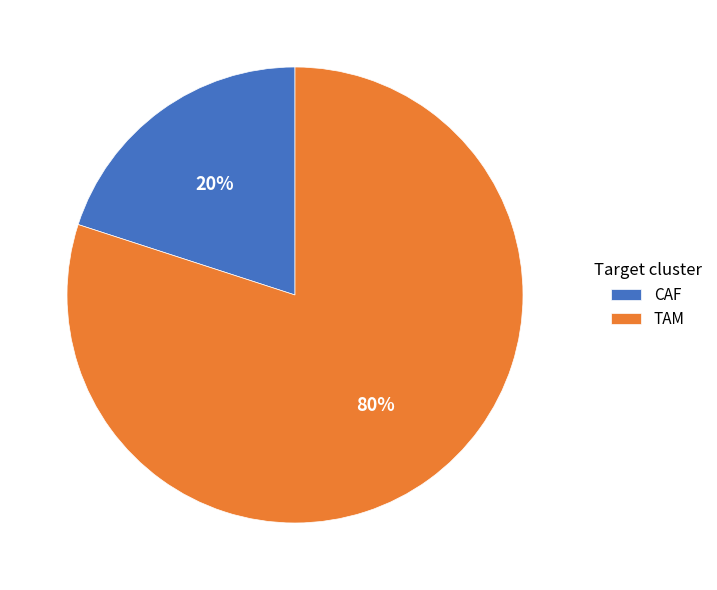

Does CAF account for over 50% of the chart?

No